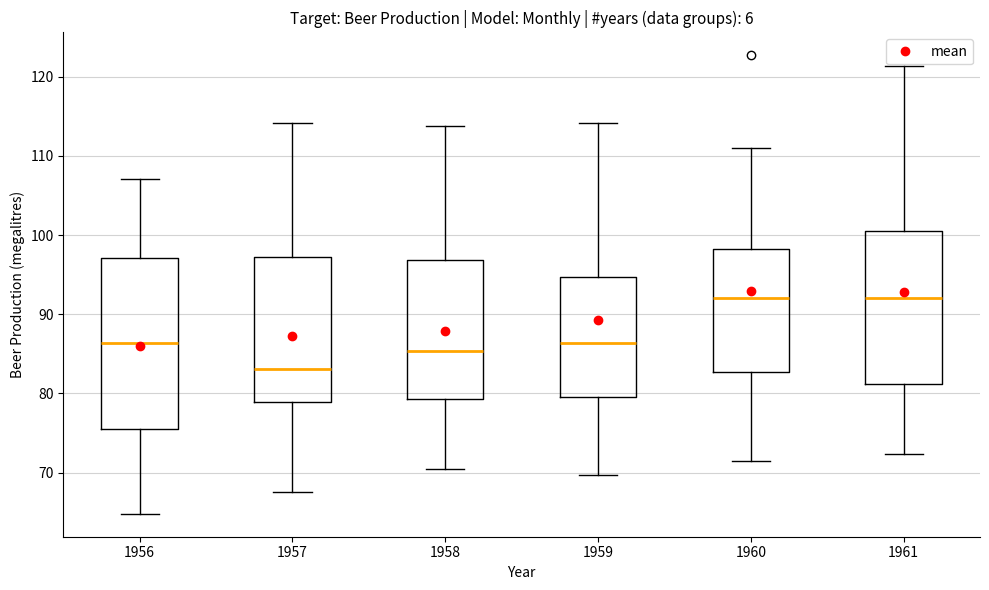

Reading left to right, transcribe this box plot: for each box, give where its median line is, the range the box spans, and where its two whiskers end, as read against the y-axis. The values are not printed on the chart, so give them approximately, as read against the axis.

1956: median 86, box 76 to 97, whiskers 65 to 107
1957: median 83, box 79 to 97, whiskers 68 to 114
1958: median 85, box 79 to 97, whiskers 70 to 114
1959: median 86, box 80 to 95, whiskers 70 to 114
1960: median 92, box 83 to 98, whiskers 72 to 111
1961: median 92, box 81 to 101, whiskers 72 to 121